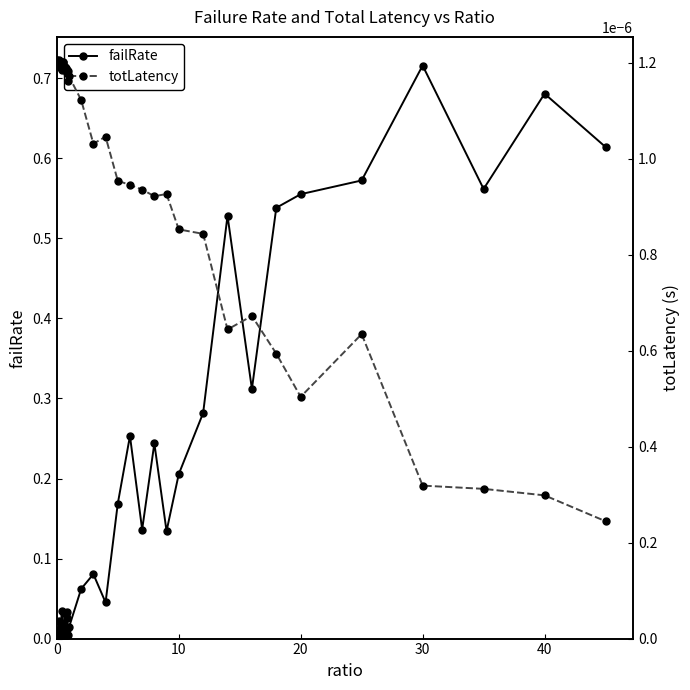

How many interior local valleys does the failRate series have?

12